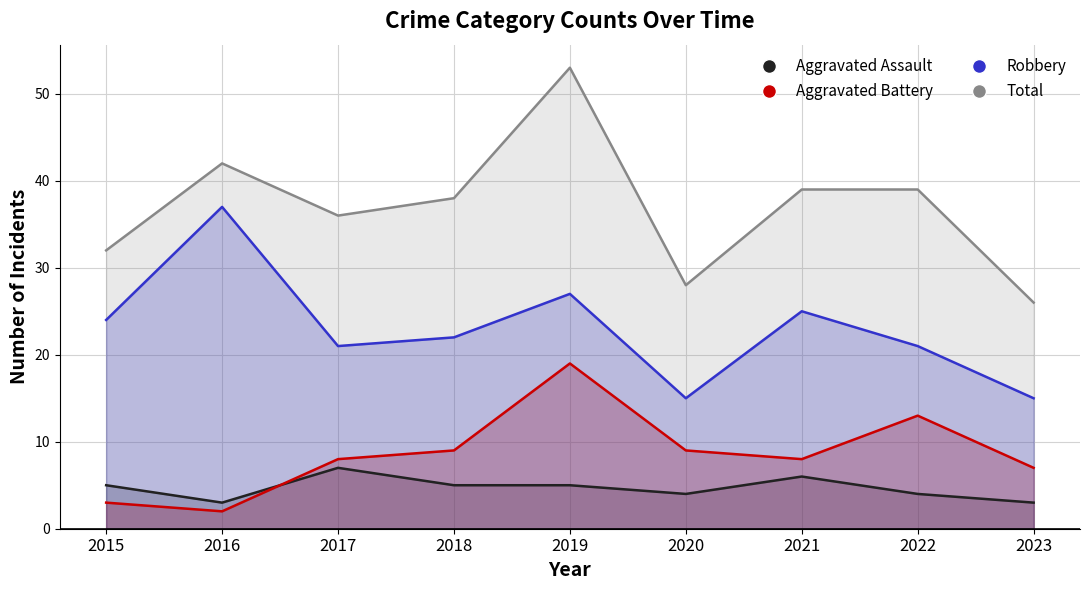

Which series has the largest total across all categories?

Total